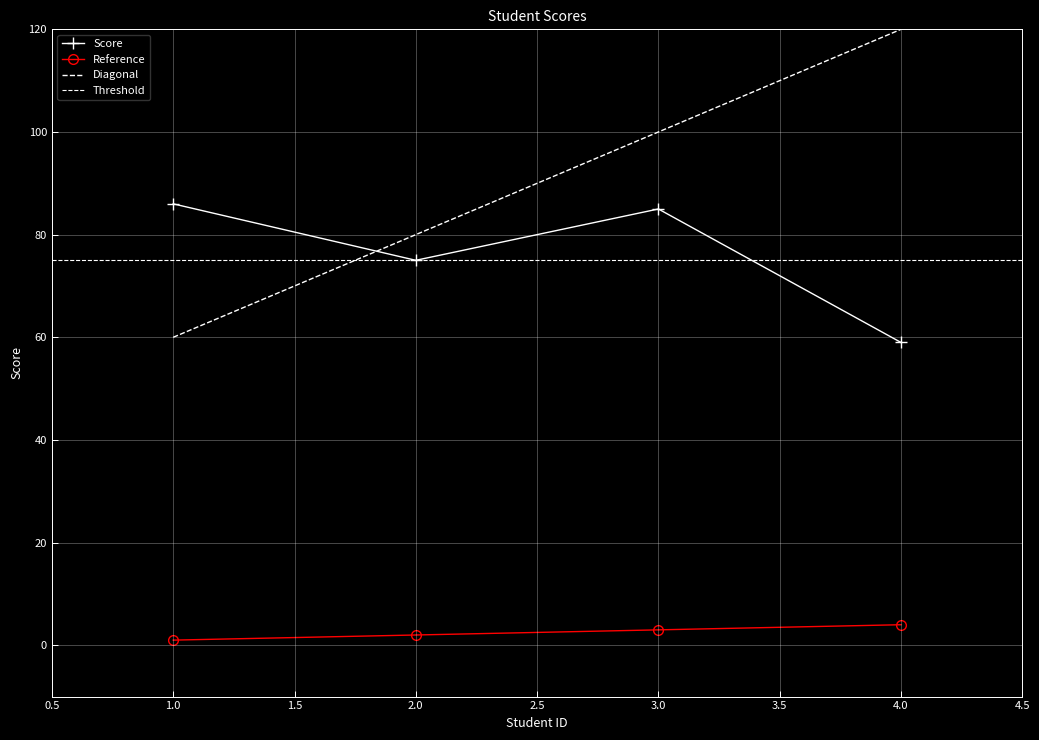

Which category has the lowest value in the Score series?

4.0